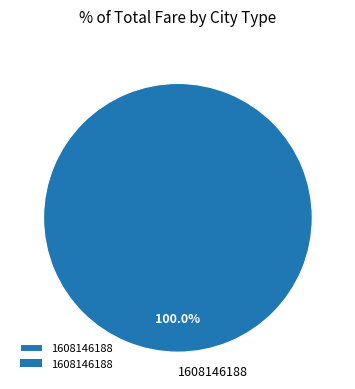

Count the number of slices in the pie.

1